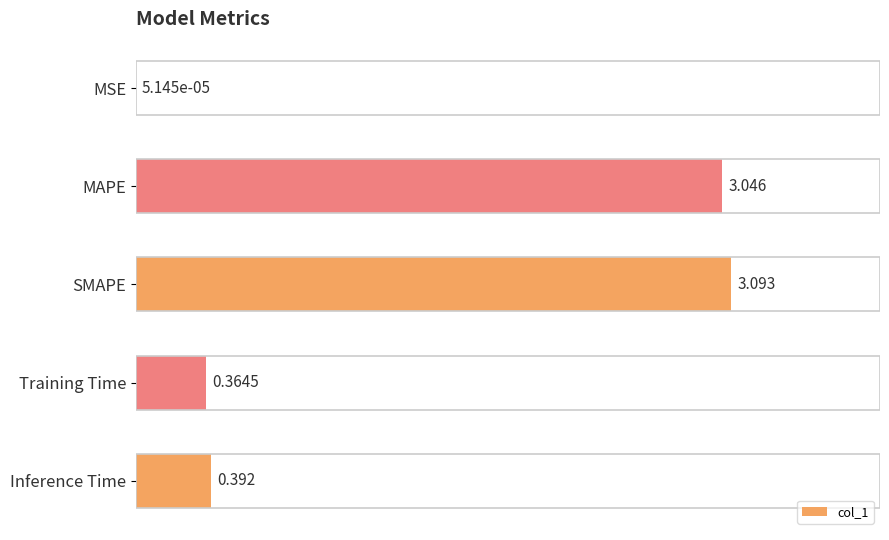

Between Inference Time and MSE, which is larger?

Inference Time